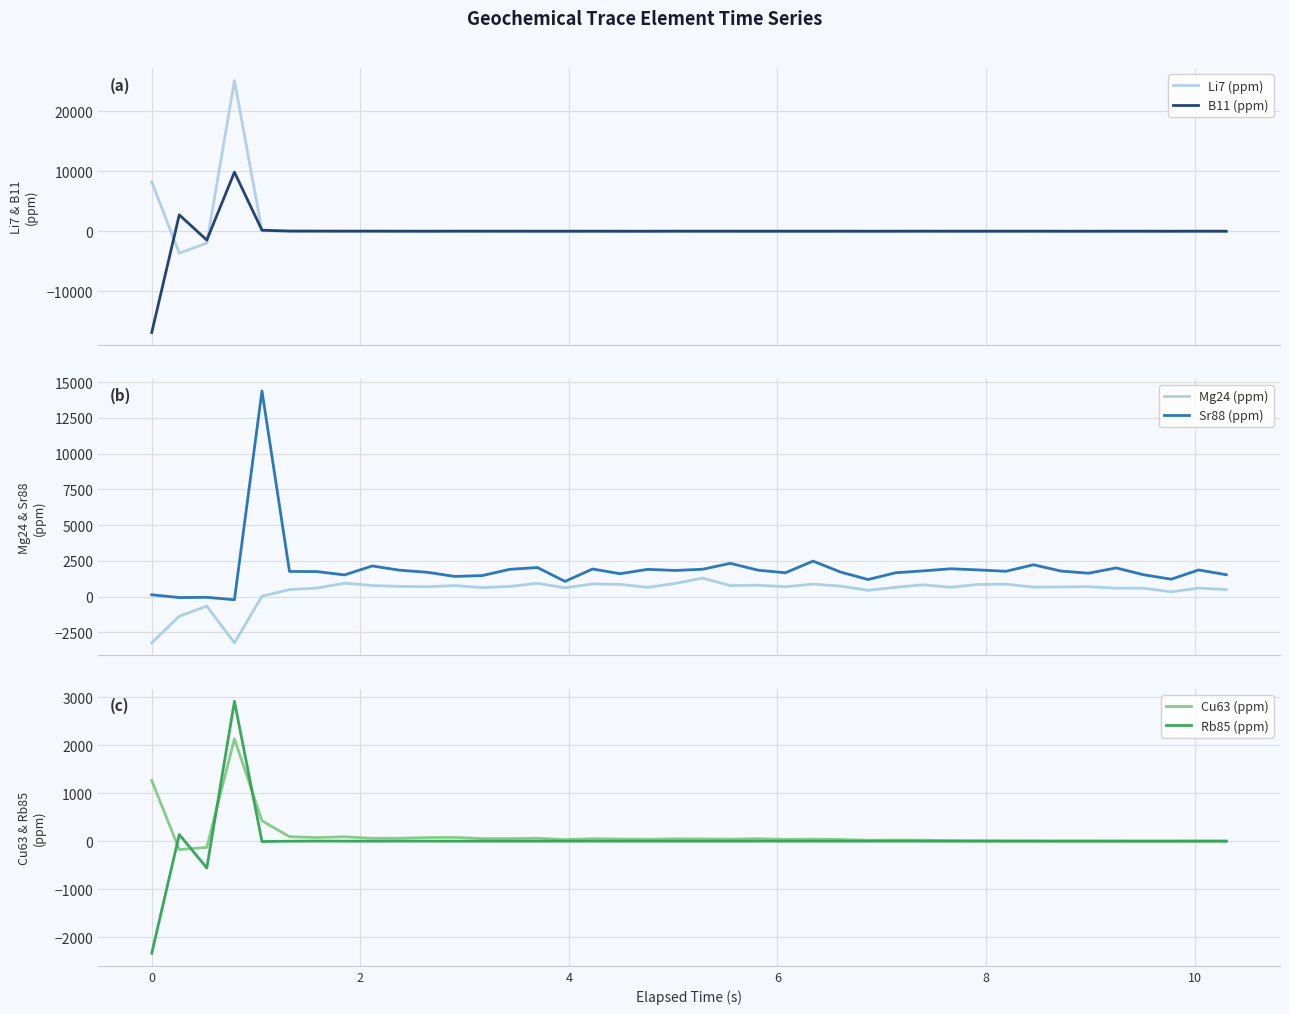

Which series has the largest range (max minus min)?

Li7 (ppm)